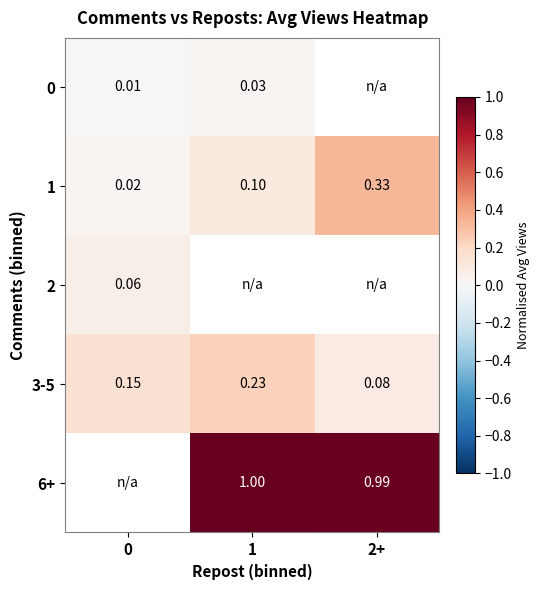

Which has a higher value, 1 or 0?

1